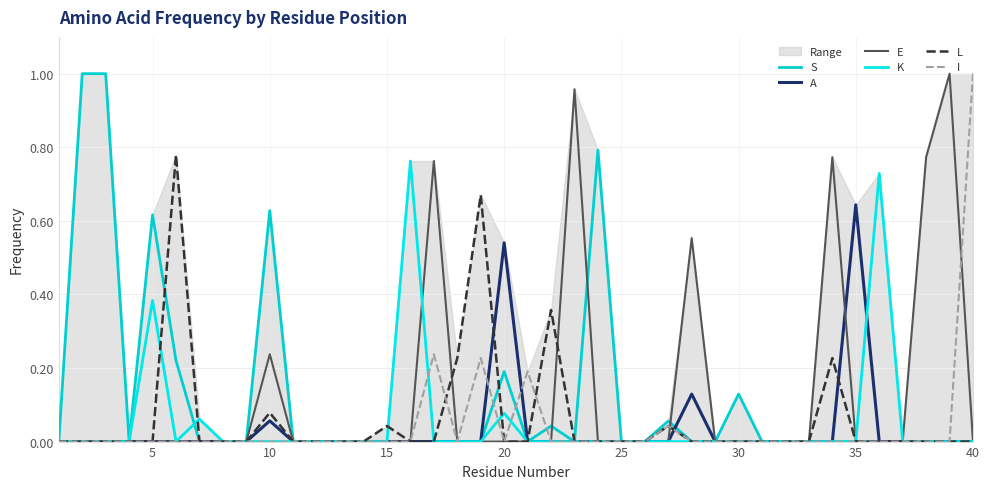

What are all the series names shown in the legend?

S, A, E, K, L, I